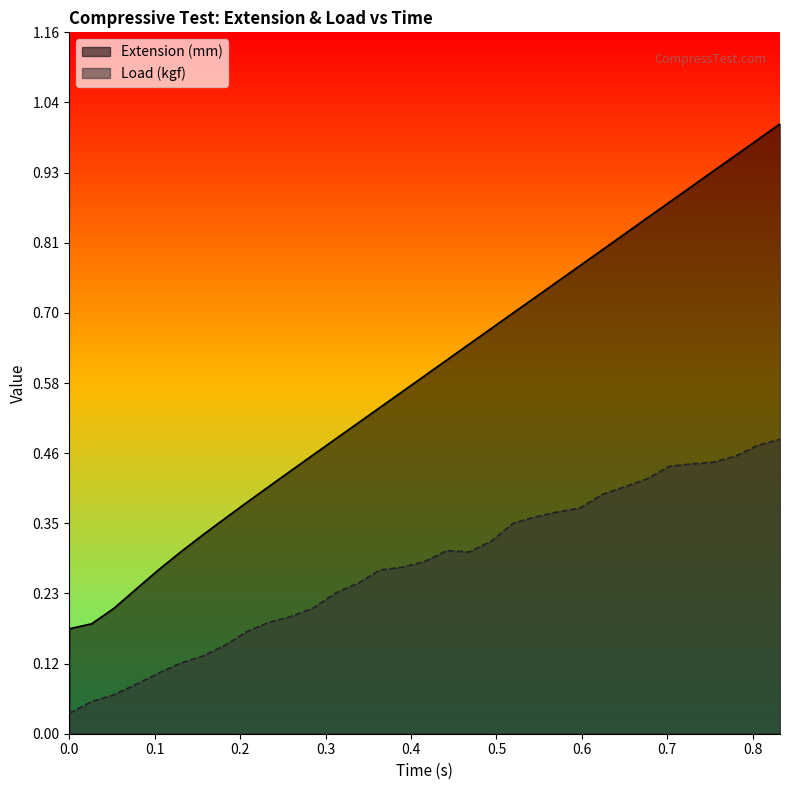

True or false: Extension (mm) has more than 2 points higher than both neighbors.

False